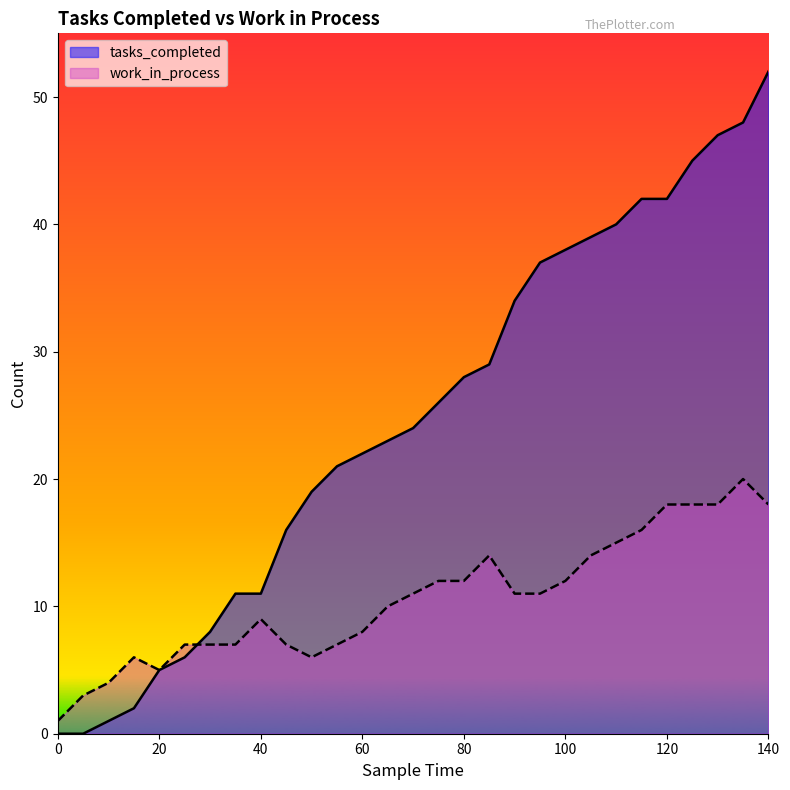

The work_in_process series shows 5 at 10. True or false?

False